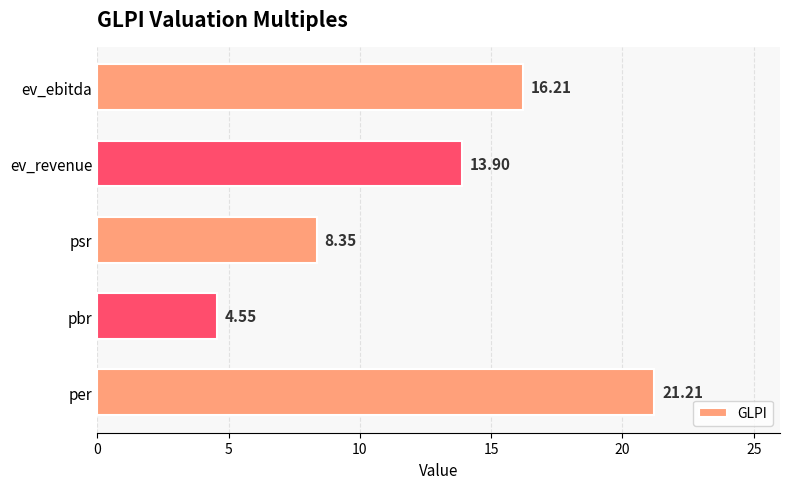

Does the chart contain any negative values?

No